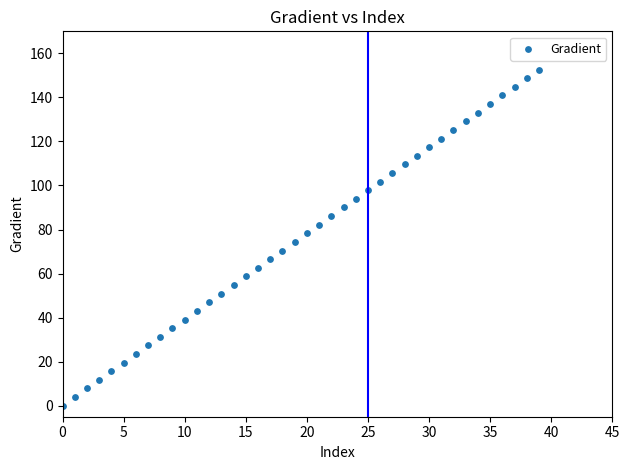

What is the range of Y values (max minus min)?

152.6